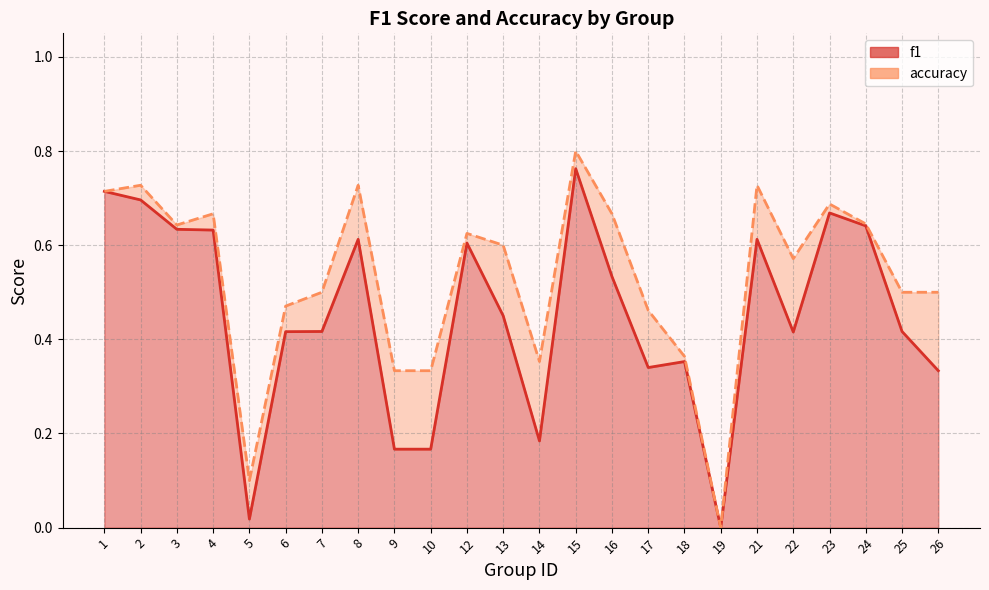

The f1 line series shows 0.7 at 7. True or false?

False